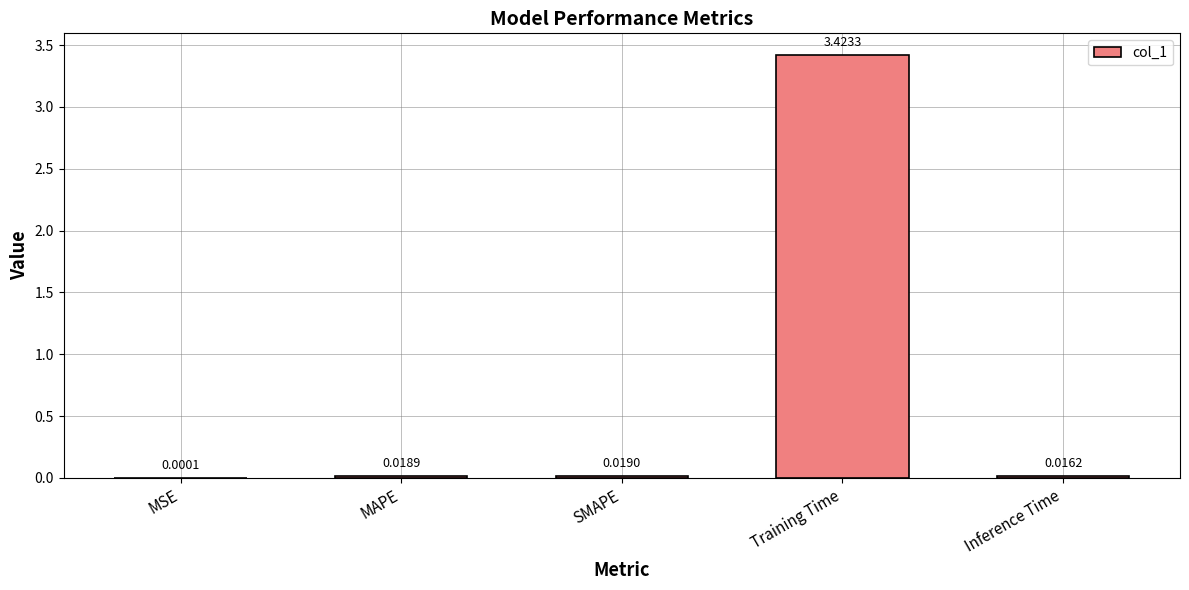

Are the bars horizontal?

No